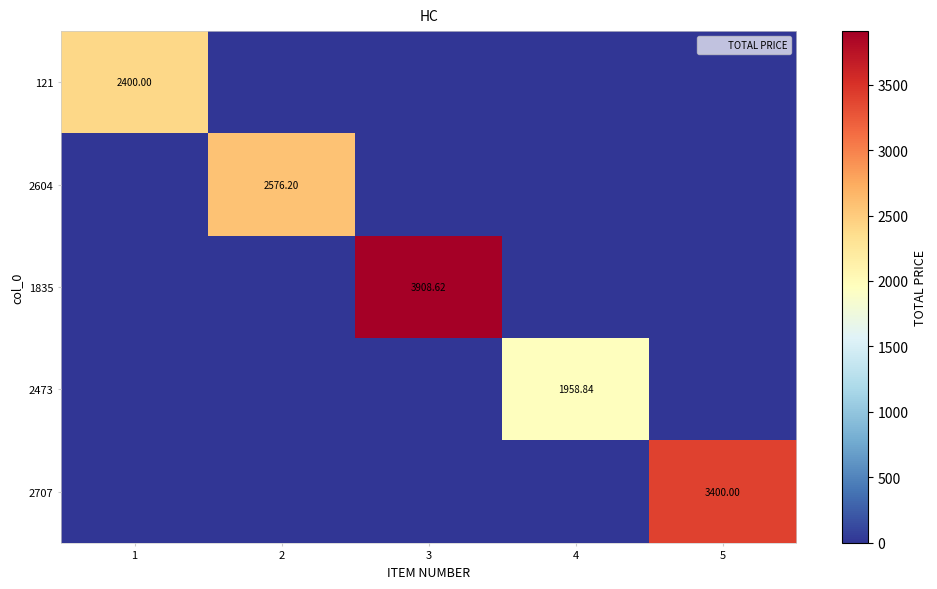

What is the highest value of the 2473 series?

1958.8